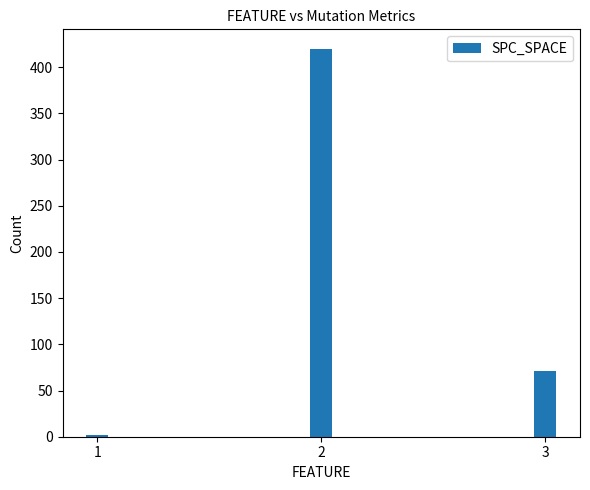

What is the change in value from 1 to 2?

+418